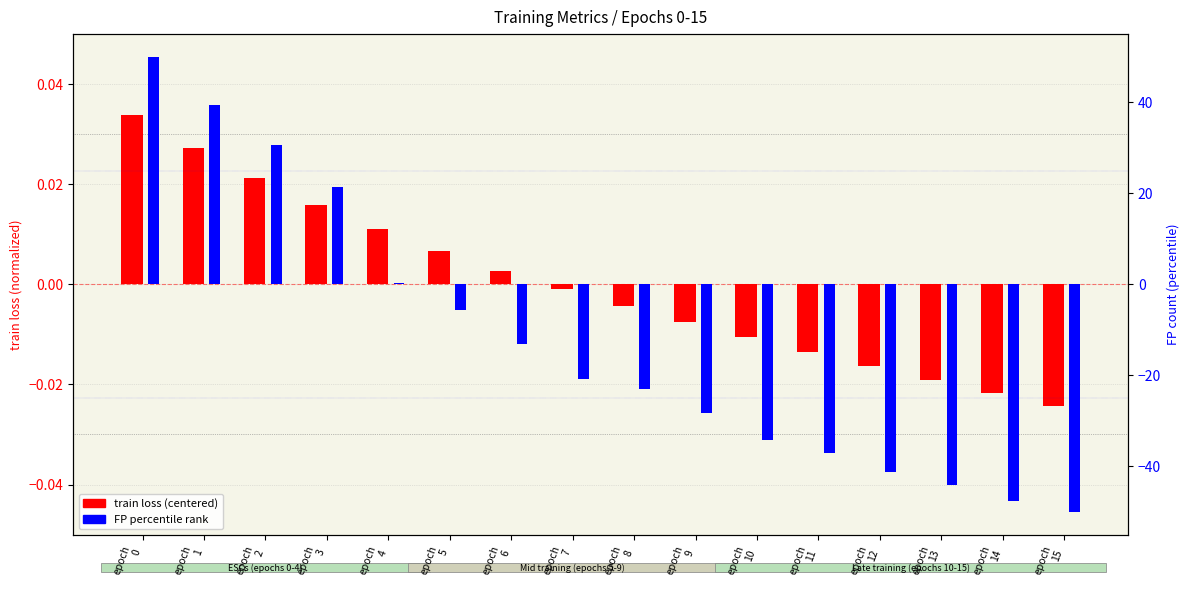

What is the total value across all series at epoch
12?

-41.2